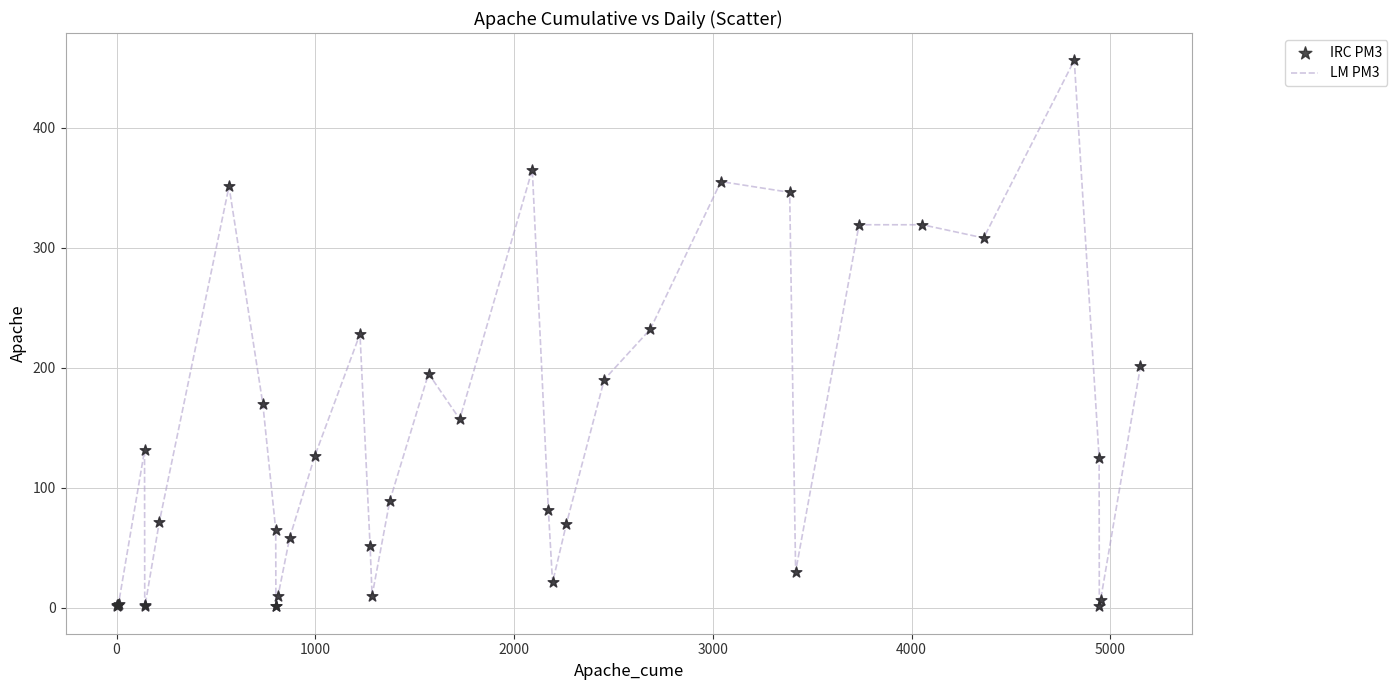

What is the difference between the maximum and minimum values?

455